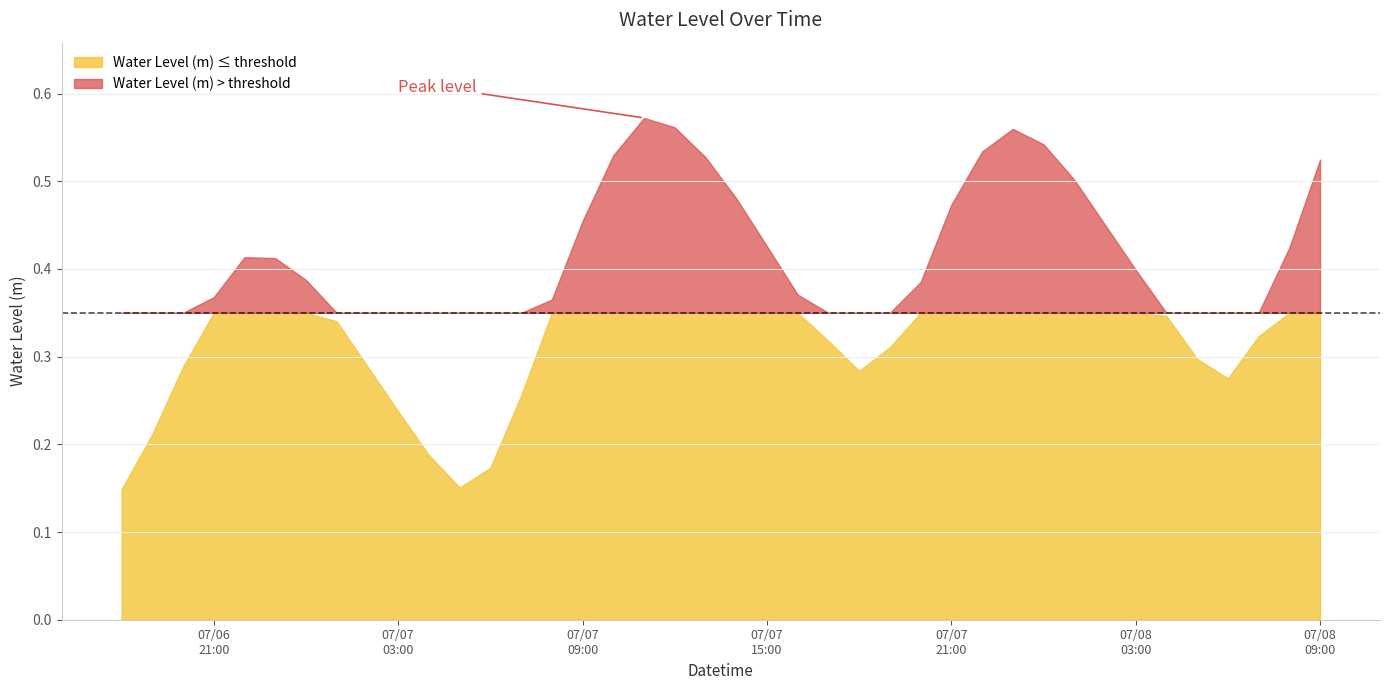

Count the number of categories in the chart.

40